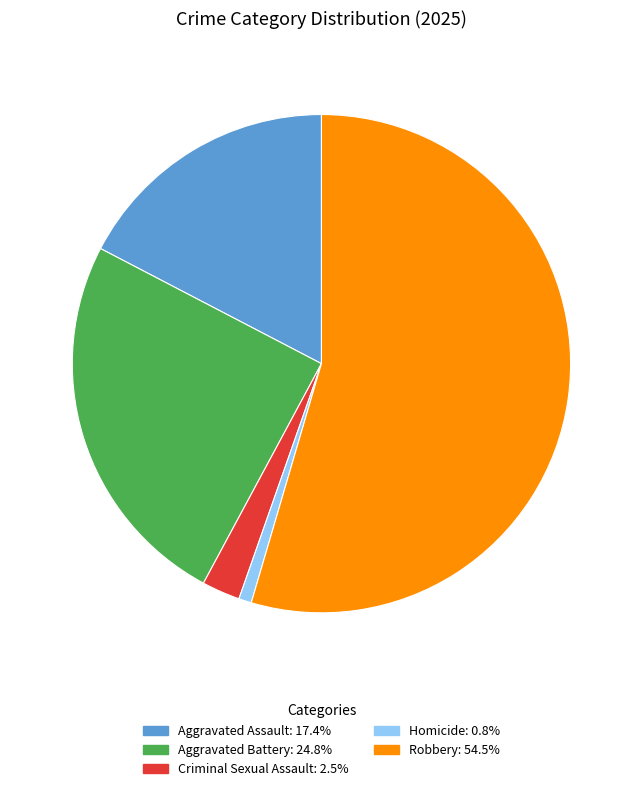

Between Aggravated Battery and Homicide, which is larger?

Aggravated Battery